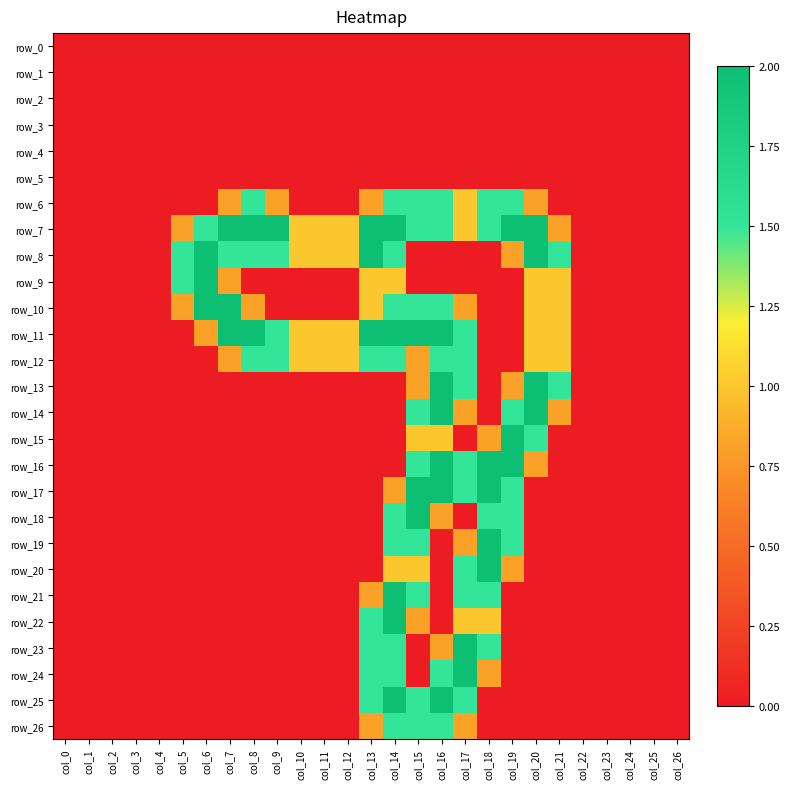

Reading right to left, list all the values displayed in this chart.

row_0: col_26=0.0	col_25=0.0	col_24=0.0	col_23=0.0	col_22=0.0	col_21=0.0	col_20=0.0	col_19=0.0	col_18=0.0	col_17=0.0	col_16=0.0	col_15=0.0	col_14=0.0	col_13=0.0	col_12=0.0	col_11=0.0	col_10=0.0	col_9=0.0	col_8=0.0	col_7=0.0	col_6=0.0	col_5=0.0	col_4=0.0	col_3=0.0	col_2=0.0	col_1=0.0	col_0=0.0
row_1: col_26=0.0	col_25=0.0	col_24=0.0	col_23=0.0	col_22=0.0	col_21=0.0	col_20=0.0	col_19=0.0	col_18=0.0	col_17=0.0	col_16=0.0	col_15=0.0	col_14=0.0	col_13=0.0	col_12=0.0	col_11=0.0	col_10=0.0	col_9=0.0	col_8=0.0	col_7=0.0	col_6=0.0	col_5=0.0	col_4=0.0	col_3=0.0	col_2=0.0	col_1=0.0	col_0=0.0
row_2: col_26=0.0	col_25=0.0	col_24=0.0	col_23=0.0	col_22=0.0	col_21=0.0	col_20=0.0	col_19=0.0	col_18=0.0	col_17=0.0	col_16=0.0	col_15=0.0	col_14=0.0	col_13=0.0	col_12=0.0	col_11=0.0	col_10=0.0	col_9=0.0	col_8=0.0	col_7=0.0	col_6=0.0	col_5=0.0	col_4=0.0	col_3=0.0	col_2=0.0	col_1=0.0	col_0=0.0
row_3: col_26=0.0	col_25=0.0	col_24=0.0	col_23=0.0	col_22=0.0	col_21=0.0	col_20=0.0	col_19=0.0	col_18=0.0	col_17=0.0	col_16=0.0	col_15=0.0	col_14=0.0	col_13=0.0	col_12=0.0	col_11=0.0	col_10=0.0	col_9=0.0	col_8=0.0	col_7=0.0	col_6=0.0	col_5=0.0	col_4=0.0	col_3=0.0	col_2=0.0	col_1=0.0	col_0=0.0
row_4: col_26=0.0	col_25=0.0	col_24=0.0	col_23=0.0	col_22=0.0	col_21=0.0	col_20=0.0	col_19=0.0	col_18=0.0	col_17=0.0	col_16=0.0	col_15=0.0	col_14=0.0	col_13=0.0	col_12=0.0	col_11=0.0	col_10=0.0	col_9=0.0	col_8=0.0	col_7=0.0	col_6=0.0	col_5=0.0	col_4=0.0	col_3=0.0	col_2=0.0	col_1=0.0	col_0=0.0
row_5: col_26=0.0	col_25=0.0	col_24=0.0	col_23=0.0	col_22=0.0	col_21=0.0	col_20=0.0	col_19=0.0	col_18=0.0	col_17=0.0	col_16=0.0	col_15=0.0	col_14=0.0	col_13=0.0	col_12=0.0	col_11=0.0	col_10=0.0	col_9=0.0	col_8=0.0	col_7=0.0	col_6=0.0	col_5=0.0	col_4=0.0	col_3=0.0	col_2=0.0	col_1=0.0	col_0=0.0
row_6: col_26=0.0	col_25=0.0	col_24=0.0	col_23=0.0	col_22=0.0	col_21=0.0	col_20=0.8	col_19=1.5	col_18=1.5	col_17=1.0	col_16=1.5	col_15=1.5	col_14=1.5	col_13=0.8	col_12=0.0	col_11=0.0	col_10=0.0	col_9=0.8	col_8=1.5	col_7=0.8	col_6=0.0	col_5=0.0	col_4=0.0	col_3=0.0	col_2=0.0	col_1=0.0	col_0=0.0
row_7: col_26=0.0	col_25=0.0	col_24=0.0	col_23=0.0	col_22=0.0	col_21=0.8	col_20=2.0	col_19=2.0	col_18=1.5	col_17=1.0	col_16=1.5	col_15=1.5	col_14=2.0	col_13=2.0	col_12=1.0	col_11=1.0	col_10=1.0	col_9=2.0	col_8=2.0	col_7=2.0	col_6=1.5	col_5=0.8	col_4=0.0	col_3=0.0	col_2=0.0	col_1=0.0	col_0=0.0
row_8: col_26=0.0	col_25=0.0	col_24=0.0	col_23=0.0	col_22=0.0	col_21=1.5	col_20=2.0	col_19=0.8	col_18=0.0	col_17=0.0	col_16=0.0	col_15=0.0	col_14=1.5	col_13=2.0	col_12=1.0	col_11=1.0	col_10=1.0	col_9=1.5	col_8=1.5	col_7=1.5	col_6=2.0	col_5=1.5	col_4=0.0	col_3=0.0	col_2=0.0	col_1=0.0	col_0=0.0
row_9: col_26=0.0	col_25=0.0	col_24=0.0	col_23=0.0	col_22=0.0	col_21=1.0	col_20=1.0	col_19=0.0	col_18=0.0	col_17=0.0	col_16=0.0	col_15=0.0	col_14=1.0	col_13=1.0	col_12=0.0	col_11=0.0	col_10=0.0	col_9=0.0	col_8=0.0	col_7=0.8	col_6=2.0	col_5=1.5	col_4=0.0	col_3=0.0	col_2=0.0	col_1=0.0	col_0=0.0
row_10: col_26=0.0	col_25=0.0	col_24=0.0	col_23=0.0	col_22=0.0	col_21=1.0	col_20=1.0	col_19=0.0	col_18=0.0	col_17=0.8	col_16=1.5	col_15=1.5	col_14=1.5	col_13=1.0	col_12=0.0	col_11=0.0	col_10=0.0	col_9=0.0	col_8=0.8	col_7=2.0	col_6=2.0	col_5=0.8	col_4=0.0	col_3=0.0	col_2=0.0	col_1=0.0	col_0=0.0
row_11: col_26=0.0	col_25=0.0	col_24=0.0	col_23=0.0	col_22=0.0	col_21=1.0	col_20=1.0	col_19=0.0	col_18=0.0	col_17=1.5	col_16=2.0	col_15=2.0	col_14=2.0	col_13=2.0	col_12=1.0	col_11=1.0	col_10=1.0	col_9=1.5	col_8=2.0	col_7=2.0	col_6=0.8	col_5=0.0	col_4=0.0	col_3=0.0	col_2=0.0	col_1=0.0	col_0=0.0
row_12: col_26=0.0	col_25=0.0	col_24=0.0	col_23=0.0	col_22=0.0	col_21=1.0	col_20=1.0	col_19=0.0	col_18=0.0	col_17=1.5	col_16=1.5	col_15=0.8	col_14=1.5	col_13=1.5	col_12=1.0	col_11=1.0	col_10=1.0	col_9=1.5	col_8=1.5	col_7=0.8	col_6=0.0	col_5=0.0	col_4=0.0	col_3=0.0	col_2=0.0	col_1=0.0	col_0=0.0
row_13: col_26=0.0	col_25=0.0	col_24=0.0	col_23=0.0	col_22=0.0	col_21=1.5	col_20=2.0	col_19=0.8	col_18=0.0	col_17=1.5	col_16=2.0	col_15=0.8	col_14=0.0	col_13=0.0	col_12=0.0	col_11=0.0	col_10=0.0	col_9=0.0	col_8=0.0	col_7=0.0	col_6=0.0	col_5=0.0	col_4=0.0	col_3=0.0	col_2=0.0	col_1=0.0	col_0=0.0
row_14: col_26=0.0	col_25=0.0	col_24=0.0	col_23=0.0	col_22=0.0	col_21=0.8	col_20=2.0	col_19=1.5	col_18=0.0	col_17=0.8	col_16=2.0	col_15=1.5	col_14=0.0	col_13=0.0	col_12=0.0	col_11=0.0	col_10=0.0	col_9=0.0	col_8=0.0	col_7=0.0	col_6=0.0	col_5=0.0	col_4=0.0	col_3=0.0	col_2=0.0	col_1=0.0	col_0=0.0
row_15: col_26=0.0	col_25=0.0	col_24=0.0	col_23=0.0	col_22=0.0	col_21=0.0	col_20=1.5	col_19=2.0	col_18=0.8	col_17=0.0	col_16=1.0	col_15=1.0	col_14=0.0	col_13=0.0	col_12=0.0	col_11=0.0	col_10=0.0	col_9=0.0	col_8=0.0	col_7=0.0	col_6=0.0	col_5=0.0	col_4=0.0	col_3=0.0	col_2=0.0	col_1=0.0	col_0=0.0
row_16: col_26=0.0	col_25=0.0	col_24=0.0	col_23=0.0	col_22=0.0	col_21=0.0	col_20=0.8	col_19=2.0	col_18=2.0	col_17=1.5	col_16=2.0	col_15=1.5	col_14=0.0	col_13=0.0	col_12=0.0	col_11=0.0	col_10=0.0	col_9=0.0	col_8=0.0	col_7=0.0	col_6=0.0	col_5=0.0	col_4=0.0	col_3=0.0	col_2=0.0	col_1=0.0	col_0=0.0
row_17: col_26=0.0	col_25=0.0	col_24=0.0	col_23=0.0	col_22=0.0	col_21=0.0	col_20=0.0	col_19=1.5	col_18=2.0	col_17=1.5	col_16=2.0	col_15=2.0	col_14=0.8	col_13=0.0	col_12=0.0	col_11=0.0	col_10=0.0	col_9=0.0	col_8=0.0	col_7=0.0	col_6=0.0	col_5=0.0	col_4=0.0	col_3=0.0	col_2=0.0	col_1=0.0	col_0=0.0
row_18: col_26=0.0	col_25=0.0	col_24=0.0	col_23=0.0	col_22=0.0	col_21=0.0	col_20=0.0	col_19=1.5	col_18=1.5	col_17=0.0	col_16=0.8	col_15=2.0	col_14=1.5	col_13=0.0	col_12=0.0	col_11=0.0	col_10=0.0	col_9=0.0	col_8=0.0	col_7=0.0	col_6=0.0	col_5=0.0	col_4=0.0	col_3=0.0	col_2=0.0	col_1=0.0	col_0=0.0
row_19: col_26=0.0	col_25=0.0	col_24=0.0	col_23=0.0	col_22=0.0	col_21=0.0	col_20=0.0	col_19=1.5	col_18=2.0	col_17=0.8	col_16=0.0	col_15=1.5	col_14=1.5	col_13=0.0	col_12=0.0	col_11=0.0	col_10=0.0	col_9=0.0	col_8=0.0	col_7=0.0	col_6=0.0	col_5=0.0	col_4=0.0	col_3=0.0	col_2=0.0	col_1=0.0	col_0=0.0
row_20: col_26=0.0	col_25=0.0	col_24=0.0	col_23=0.0	col_22=0.0	col_21=0.0	col_20=0.0	col_19=0.8	col_18=2.0	col_17=1.5	col_16=0.0	col_15=1.0	col_14=1.0	col_13=0.0	col_12=0.0	col_11=0.0	col_10=0.0	col_9=0.0	col_8=0.0	col_7=0.0	col_6=0.0	col_5=0.0	col_4=0.0	col_3=0.0	col_2=0.0	col_1=0.0	col_0=0.0
row_21: col_26=0.0	col_25=0.0	col_24=0.0	col_23=0.0	col_22=0.0	col_21=0.0	col_20=0.0	col_19=0.0	col_18=1.5	col_17=1.5	col_16=0.0	col_15=1.5	col_14=2.0	col_13=0.8	col_12=0.0	col_11=0.0	col_10=0.0	col_9=0.0	col_8=0.0	col_7=0.0	col_6=0.0	col_5=0.0	col_4=0.0	col_3=0.0	col_2=0.0	col_1=0.0	col_0=0.0
row_22: col_26=0.0	col_25=0.0	col_24=0.0	col_23=0.0	col_22=0.0	col_21=0.0	col_20=0.0	col_19=0.0	col_18=1.0	col_17=1.0	col_16=0.0	col_15=0.8	col_14=2.0	col_13=1.5	col_12=0.0	col_11=0.0	col_10=0.0	col_9=0.0	col_8=0.0	col_7=0.0	col_6=0.0	col_5=0.0	col_4=0.0	col_3=0.0	col_2=0.0	col_1=0.0	col_0=0.0
row_23: col_26=0.0	col_25=0.0	col_24=0.0	col_23=0.0	col_22=0.0	col_21=0.0	col_20=0.0	col_19=0.0	col_18=1.5	col_17=2.0	col_16=0.8	col_15=0.0	col_14=1.5	col_13=1.5	col_12=0.0	col_11=0.0	col_10=0.0	col_9=0.0	col_8=0.0	col_7=0.0	col_6=0.0	col_5=0.0	col_4=0.0	col_3=0.0	col_2=0.0	col_1=0.0	col_0=0.0
row_24: col_26=0.0	col_25=0.0	col_24=0.0	col_23=0.0	col_22=0.0	col_21=0.0	col_20=0.0	col_19=0.0	col_18=0.8	col_17=2.0	col_16=1.5	col_15=0.0	col_14=1.5	col_13=1.5	col_12=0.0	col_11=0.0	col_10=0.0	col_9=0.0	col_8=0.0	col_7=0.0	col_6=0.0	col_5=0.0	col_4=0.0	col_3=0.0	col_2=0.0	col_1=0.0	col_0=0.0
row_25: col_26=0.0	col_25=0.0	col_24=0.0	col_23=0.0	col_22=0.0	col_21=0.0	col_20=0.0	col_19=0.0	col_18=0.0	col_17=1.5	col_16=2.0	col_15=1.5	col_14=2.0	col_13=1.5	col_12=0.0	col_11=0.0	col_10=0.0	col_9=0.0	col_8=0.0	col_7=0.0	col_6=0.0	col_5=0.0	col_4=0.0	col_3=0.0	col_2=0.0	col_1=0.0	col_0=0.0
row_26: col_26=0.0	col_25=0.0	col_24=0.0	col_23=0.0	col_22=0.0	col_21=0.0	col_20=0.0	col_19=0.0	col_18=0.0	col_17=0.8	col_16=1.5	col_15=1.5	col_14=1.5	col_13=0.8	col_12=0.0	col_11=0.0	col_10=0.0	col_9=0.0	col_8=0.0	col_7=0.0	col_6=0.0	col_5=0.0	col_4=0.0	col_3=0.0	col_2=0.0	col_1=0.0	col_0=0.0